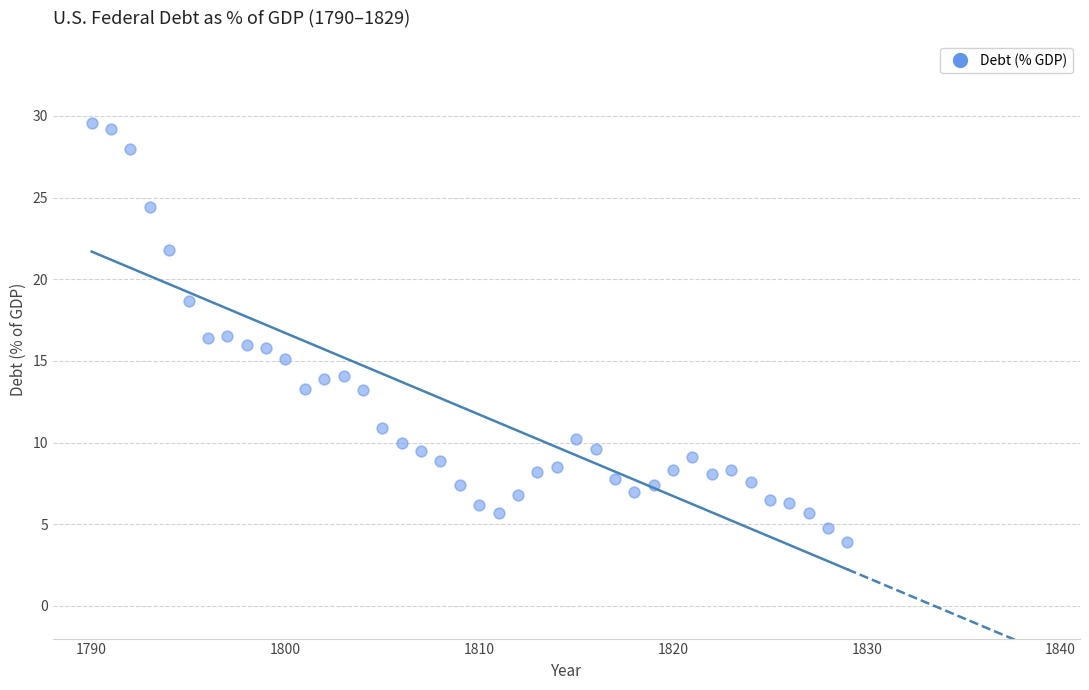

What is the range of X values (max minus min)?

39.0